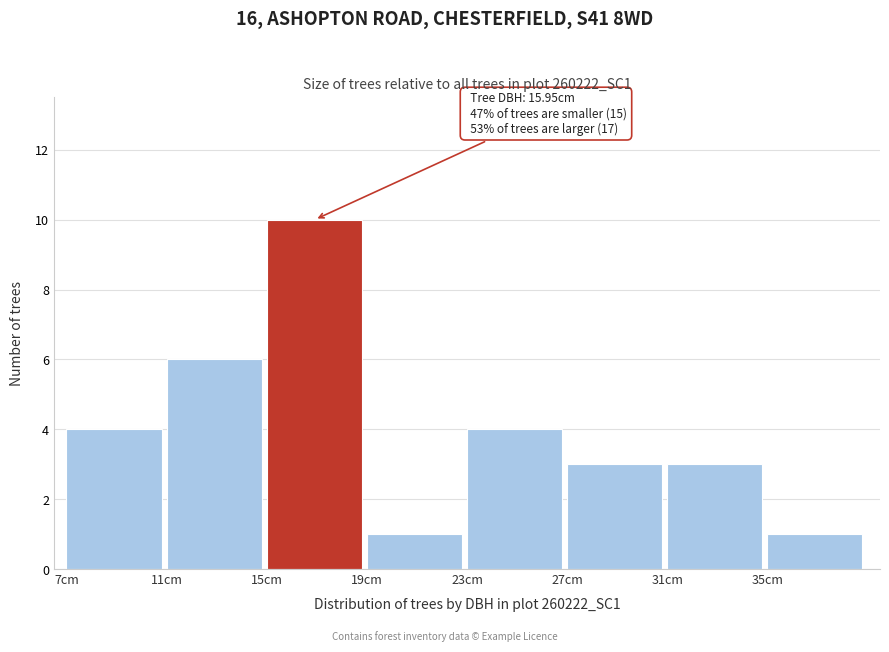

Over which range of the x-axis is the bar tallest?

15 to 19